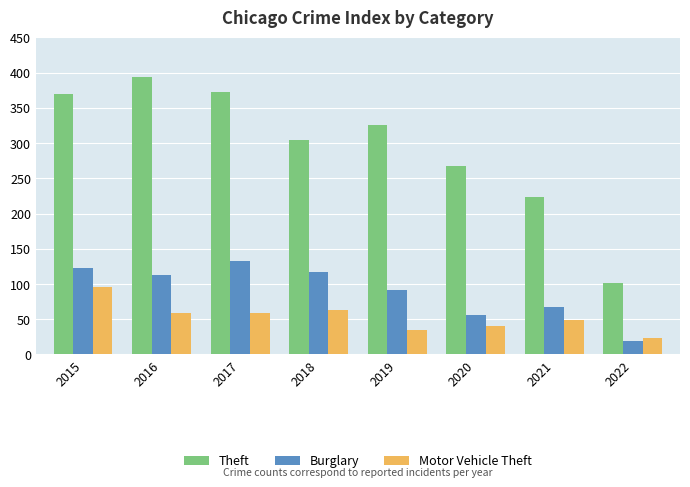

How many bars are there in each group?

3